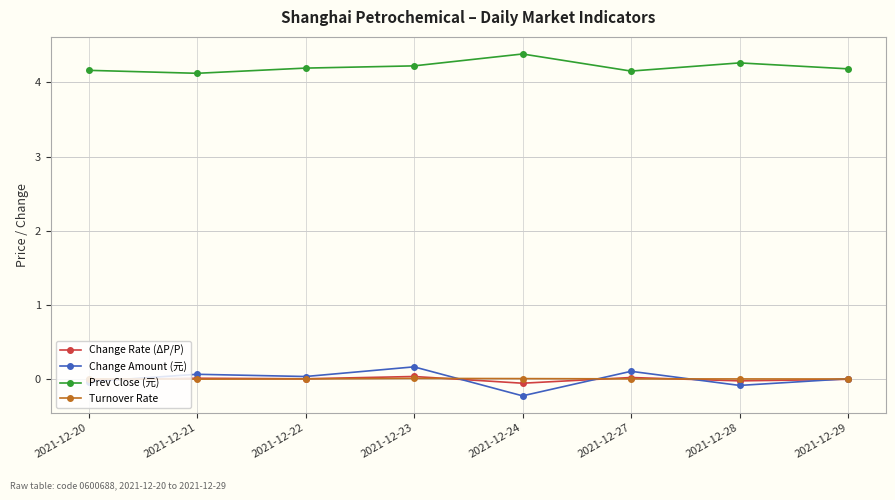

What is the lowest value of the Prev Close (元) series?

4.1